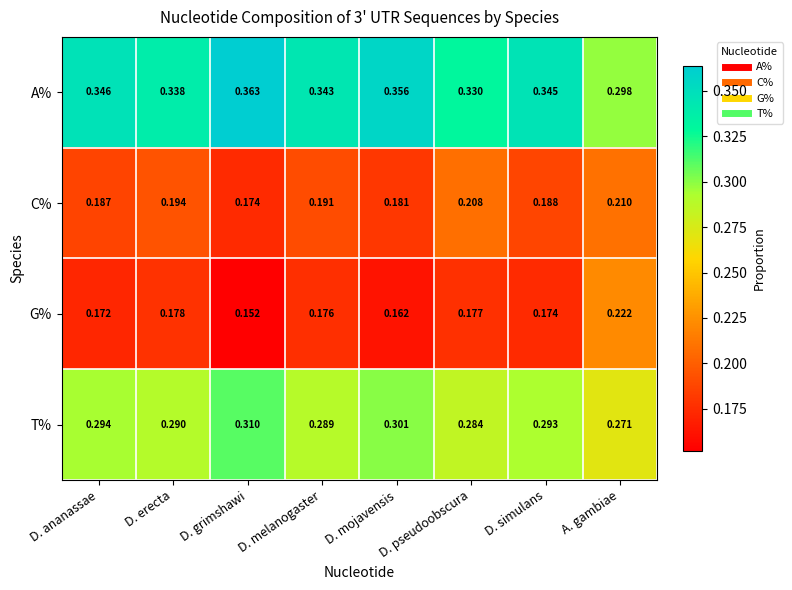

Which series has the largest total across all categories?

A%